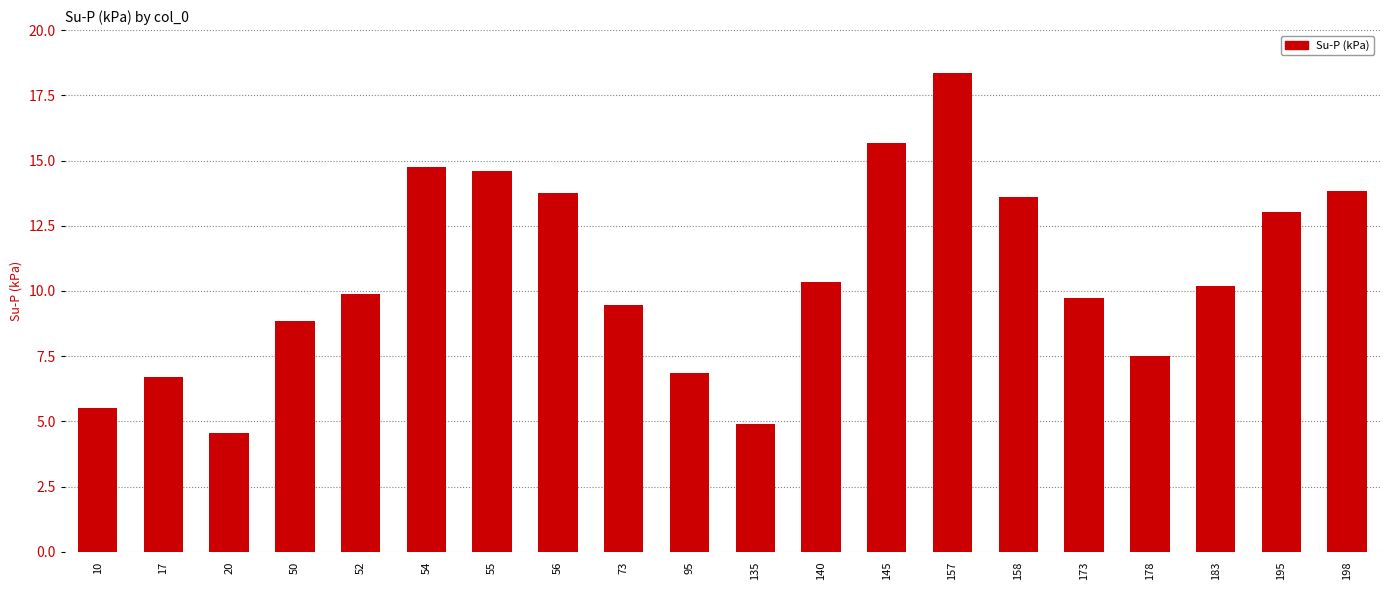

Is it true that the value at 73 is 15.7?

False